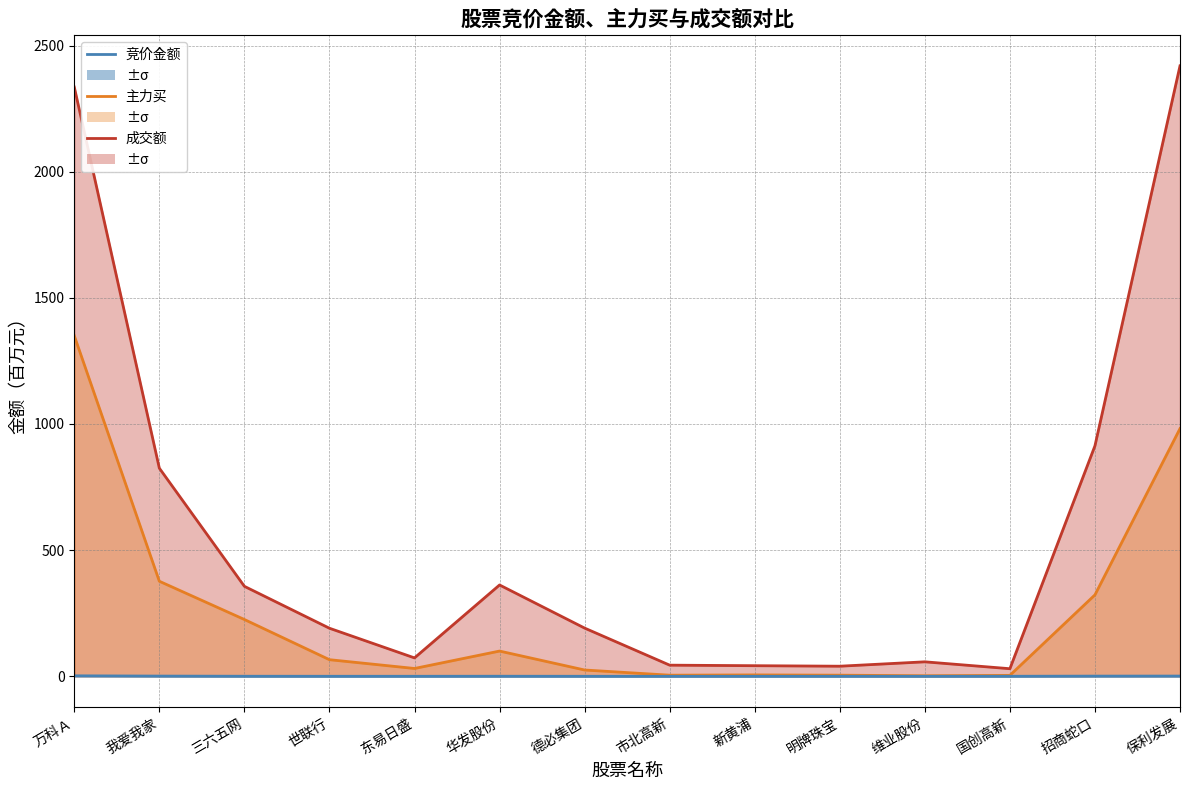

Is it true that 成交额_line equals 362.0 at 华发股份?

True